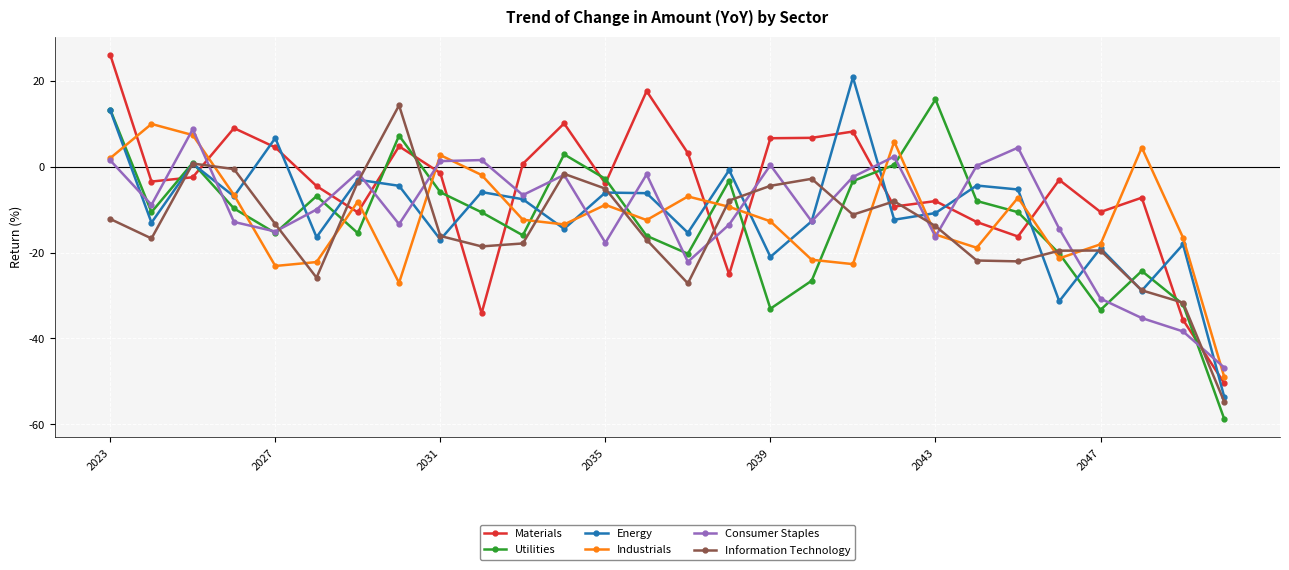

Which series has the largest total across all categories?

Materials